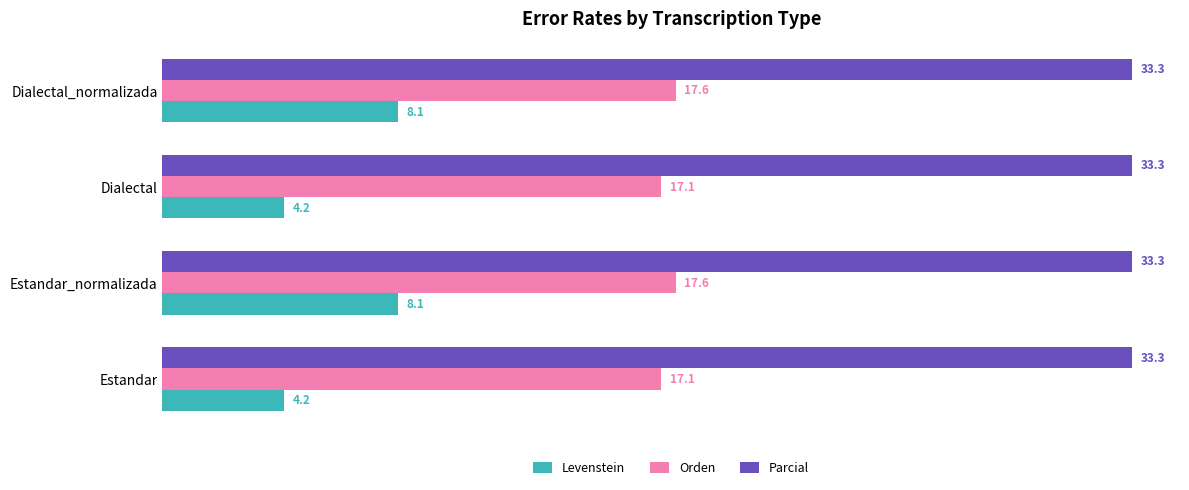

Is the value of Orden at Dialectal_normalizada greater than the value of Levenstein at Estandar_normalizada?

Yes